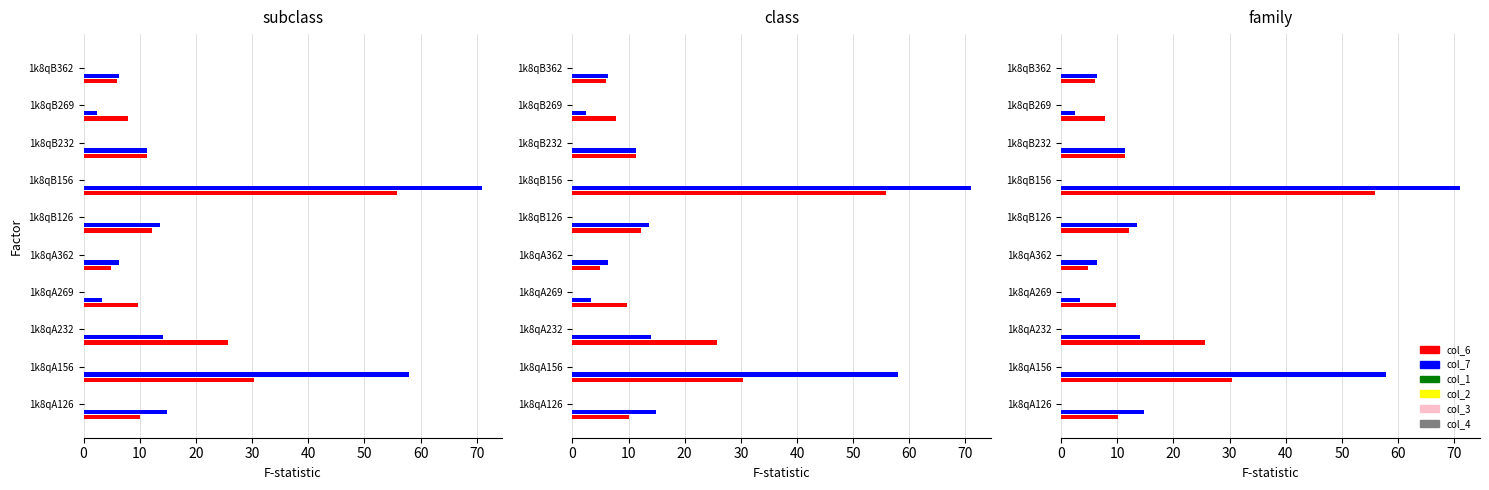

What is the difference between the maximum and minimum values in the col_7 series?

68.6